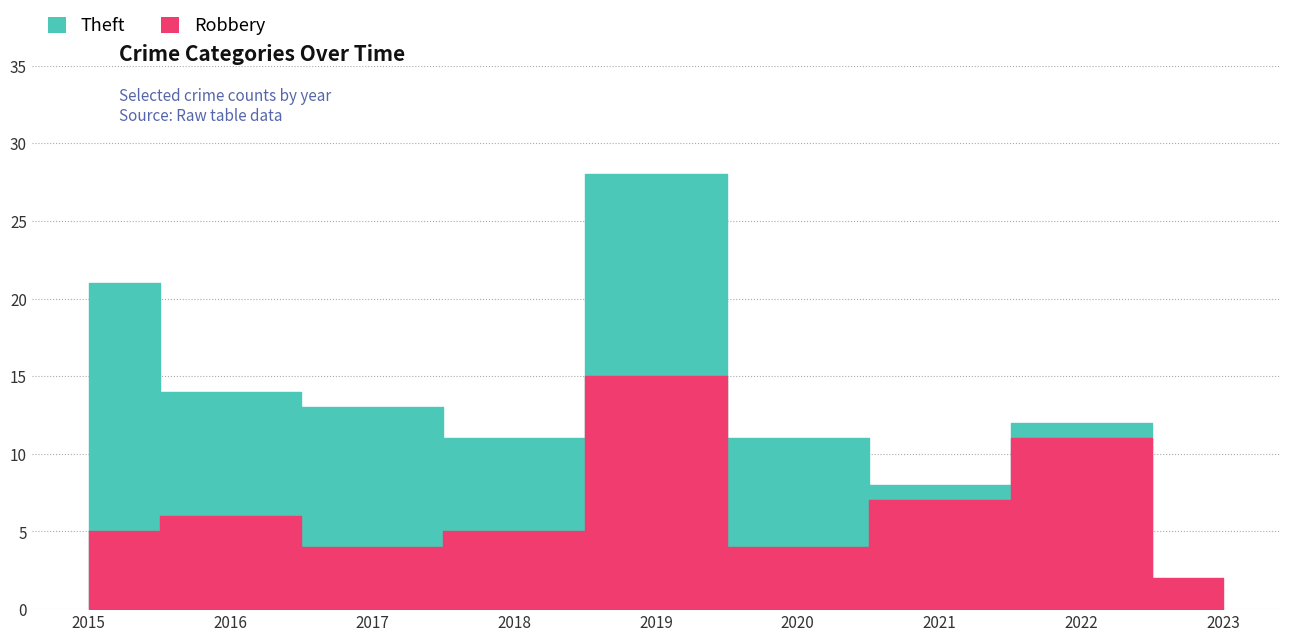

Does the chart display data point markers on the line(s)?

No